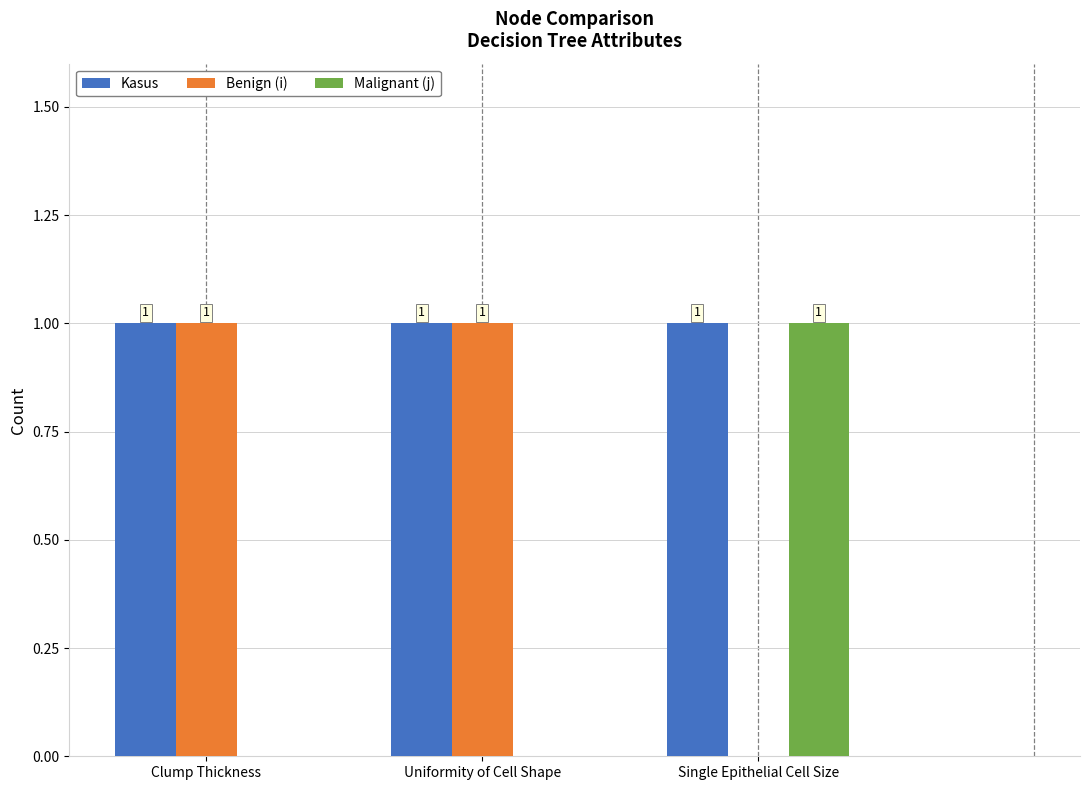

Is the value of Kasus at Uniformity of Cell Shape greater than the value of Benign (i) at Single Epithelial Cell Size?

Yes